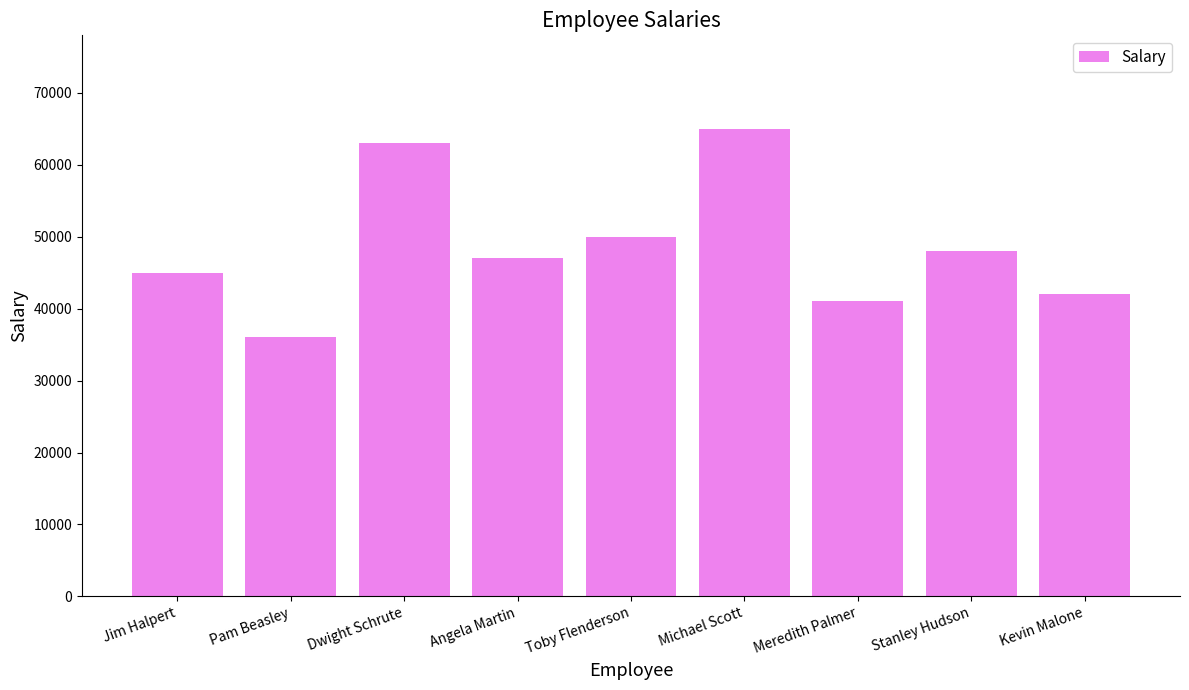

Is it true that the value at Toby Flenderson is 14473?

False